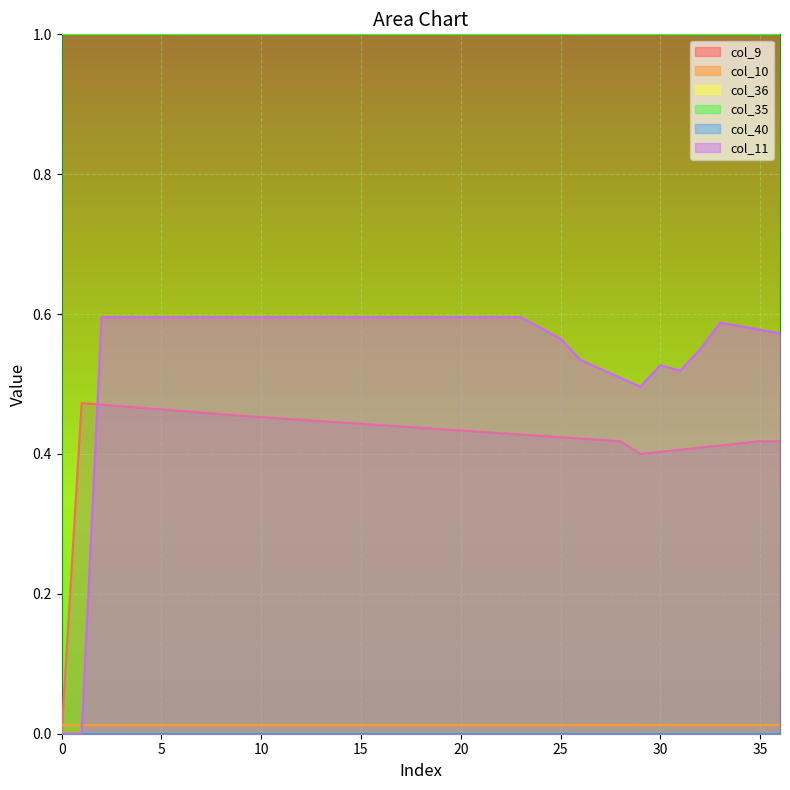

List the series in order of their overall mean, lowest first.

col_10, col_9, col_11